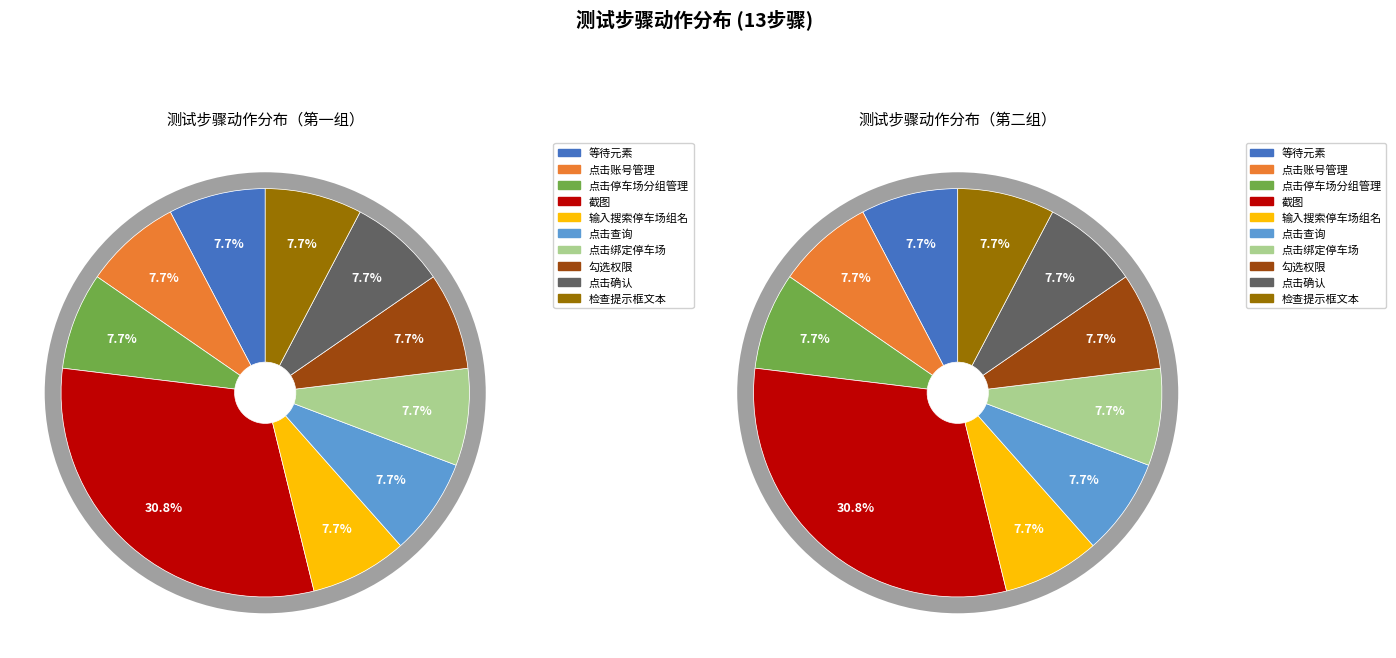

How many segments does this pie chart have?

10